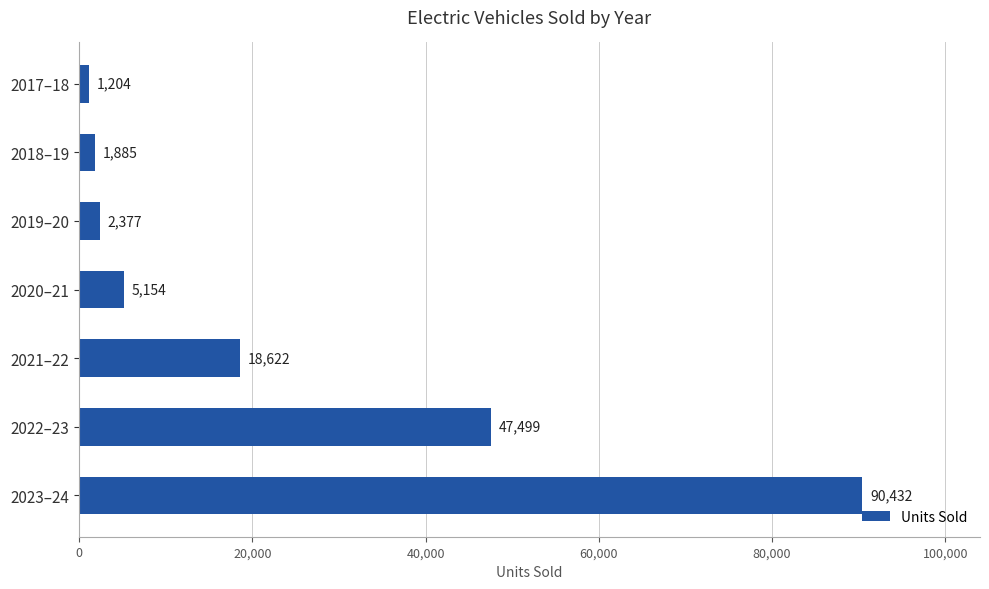

Does the chart contain stacked bars?

No